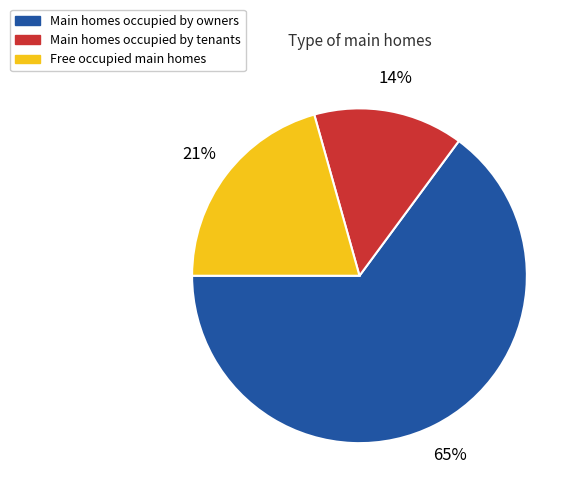

Is it true that Main homes occupied by tenants is 20% of the pie?

False